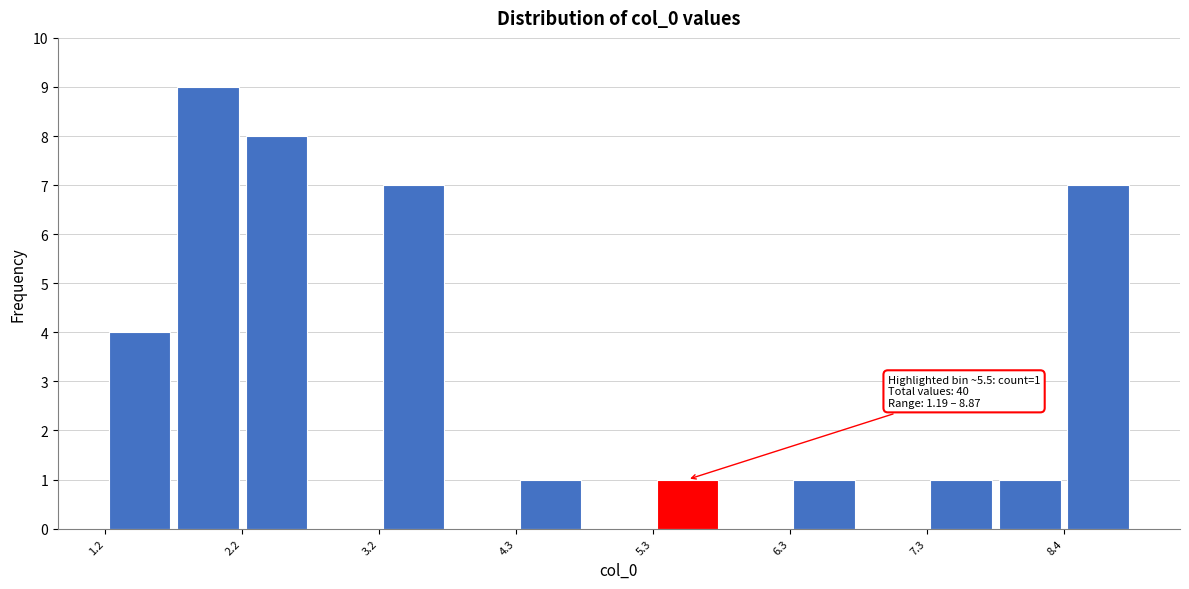

Read against the x-axis, roughly where is the centre of the tallest bar?

2.0